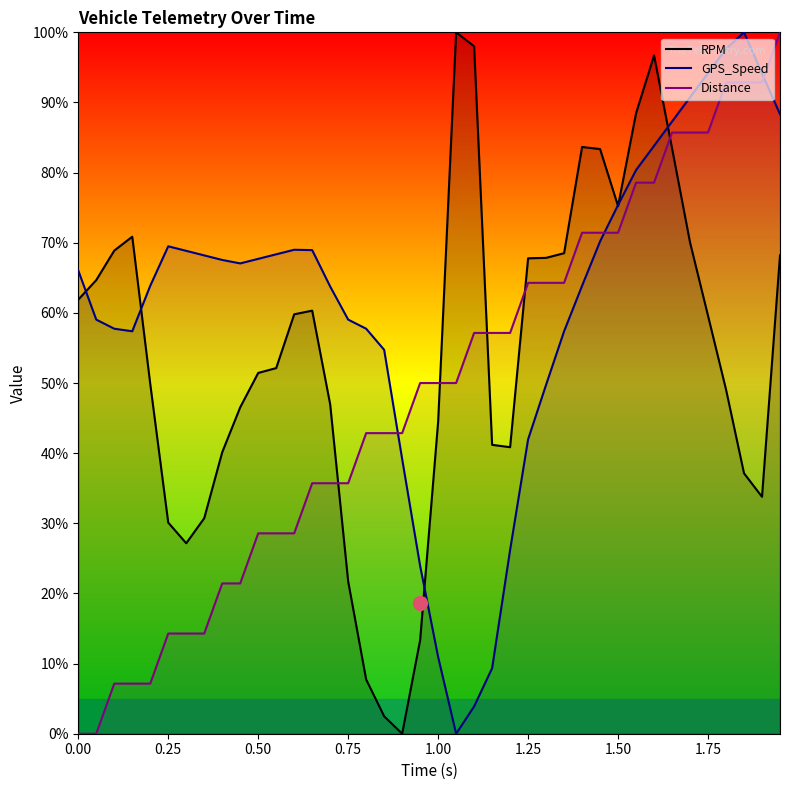

What is the spread (max minus min) of values at 0.25?

55.2